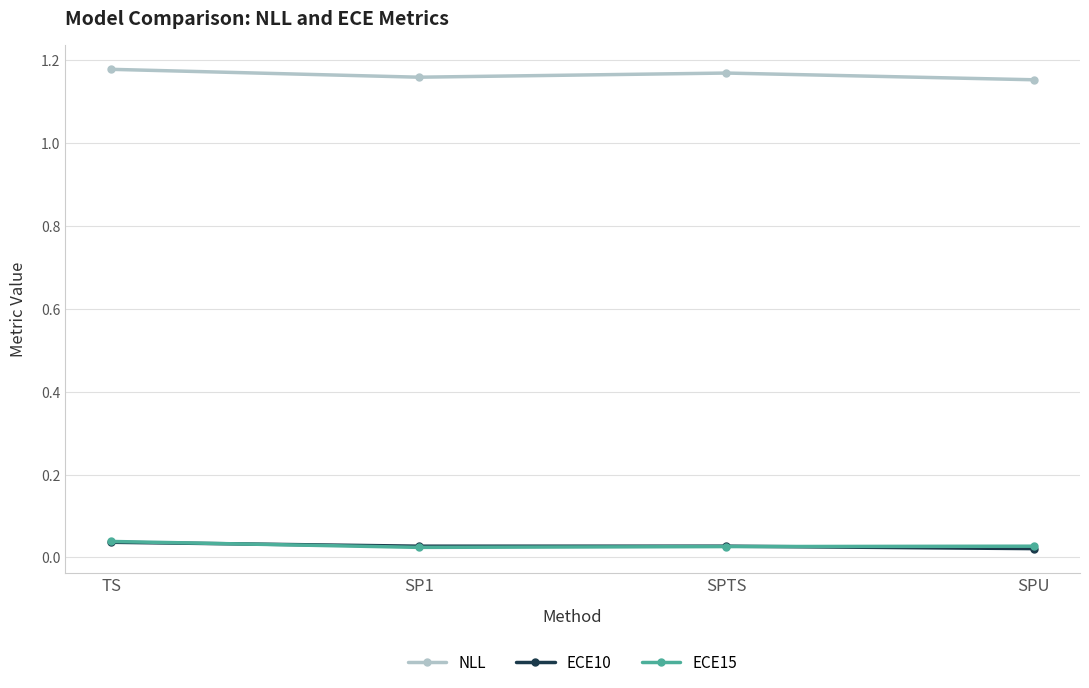

True or false: ECE15 has more than 2 interior local peaks.

False